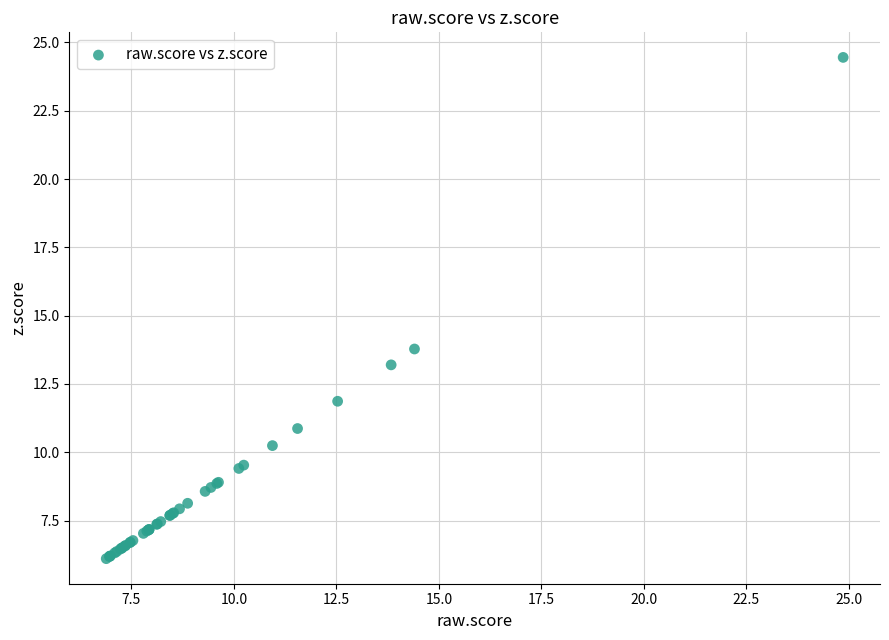

What Y value in the scatter plot is closest to 15?

13.8